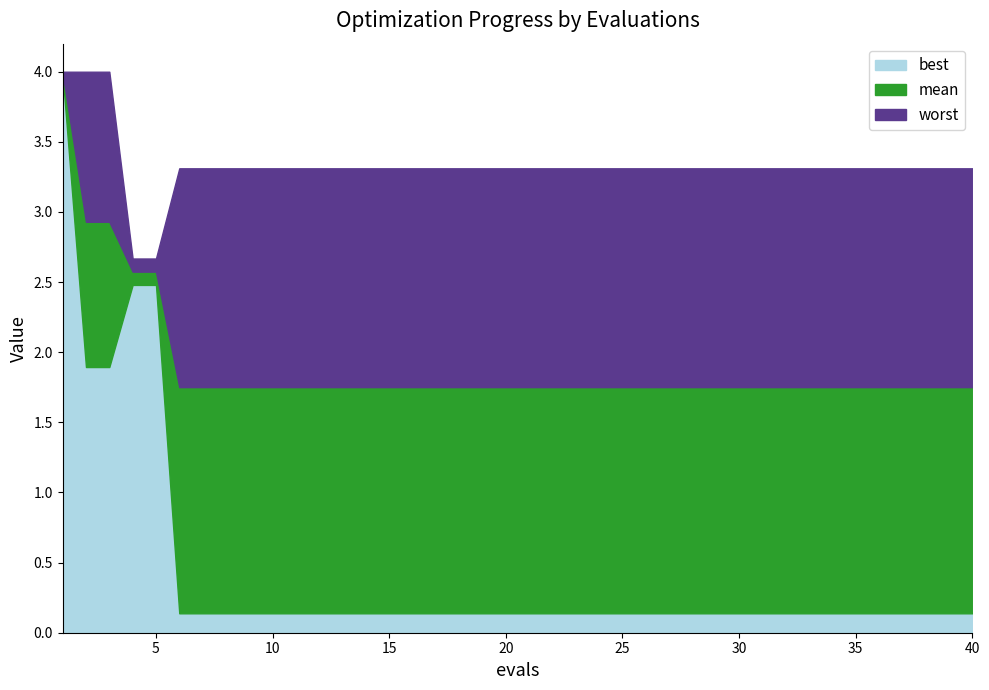

List the labels in order of mean value, smallest first.

6, 7, 8, 9, 10, 11, 12, 13, 14, 15, 16, 17, 18, 19, 20, 21, 22, 23, 24, 25, 26, 27, 28, 29, 30, 31, 32, 33, 34, 35, 36, 37, 38, 39, 40, 4, 5, 2, 3, 1